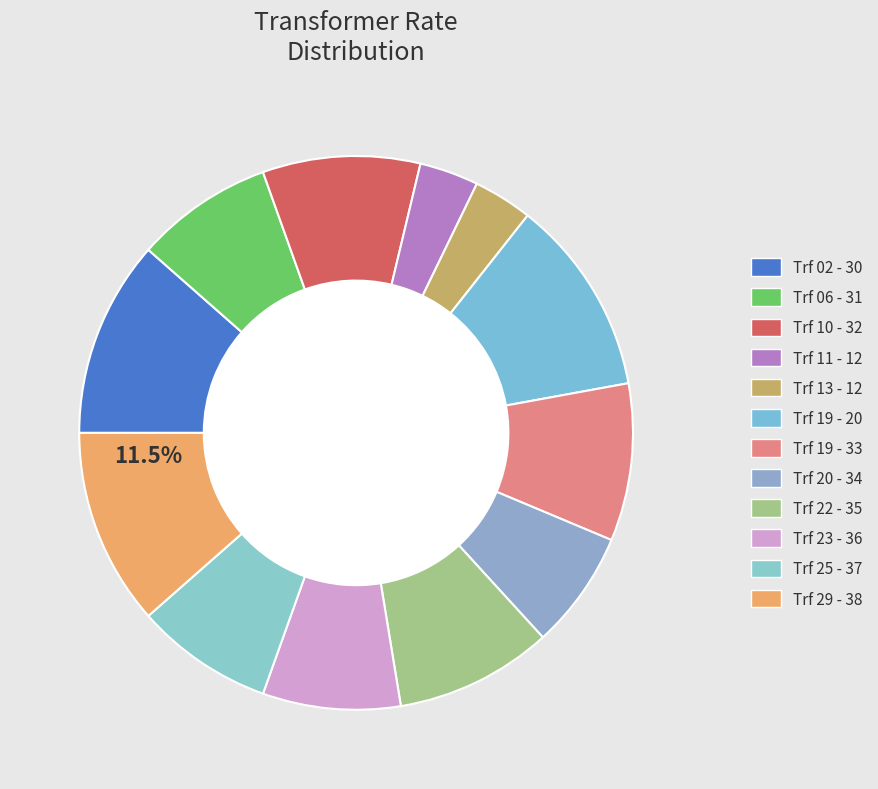

What is the smallest slice in the pie chart?

Trf 11 - 12